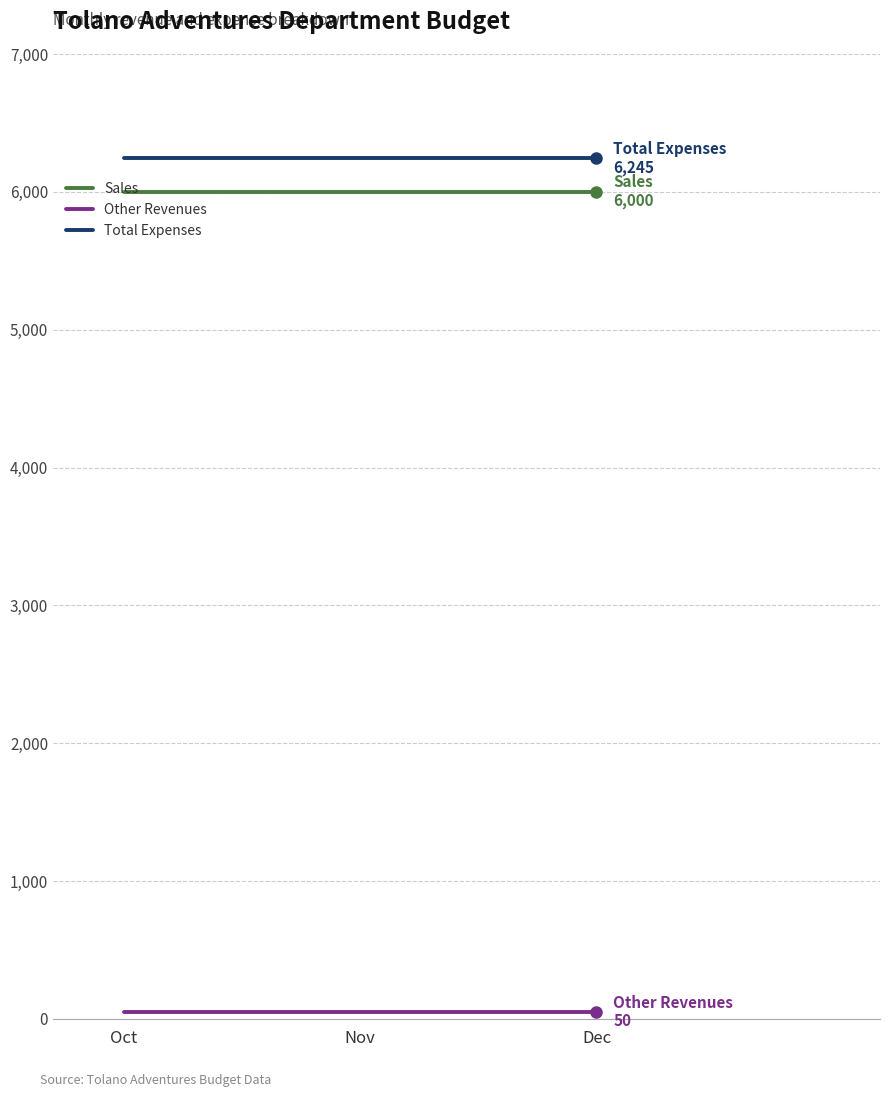

Is it true that Total Expenses equals 4364 at Nov?

False